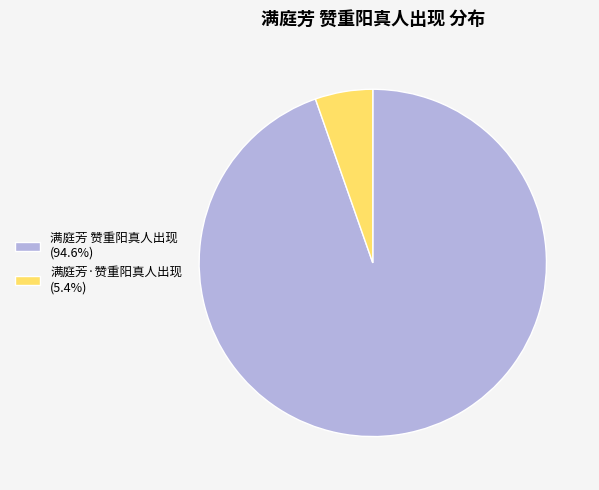

How many slices are in this pie chart?

2